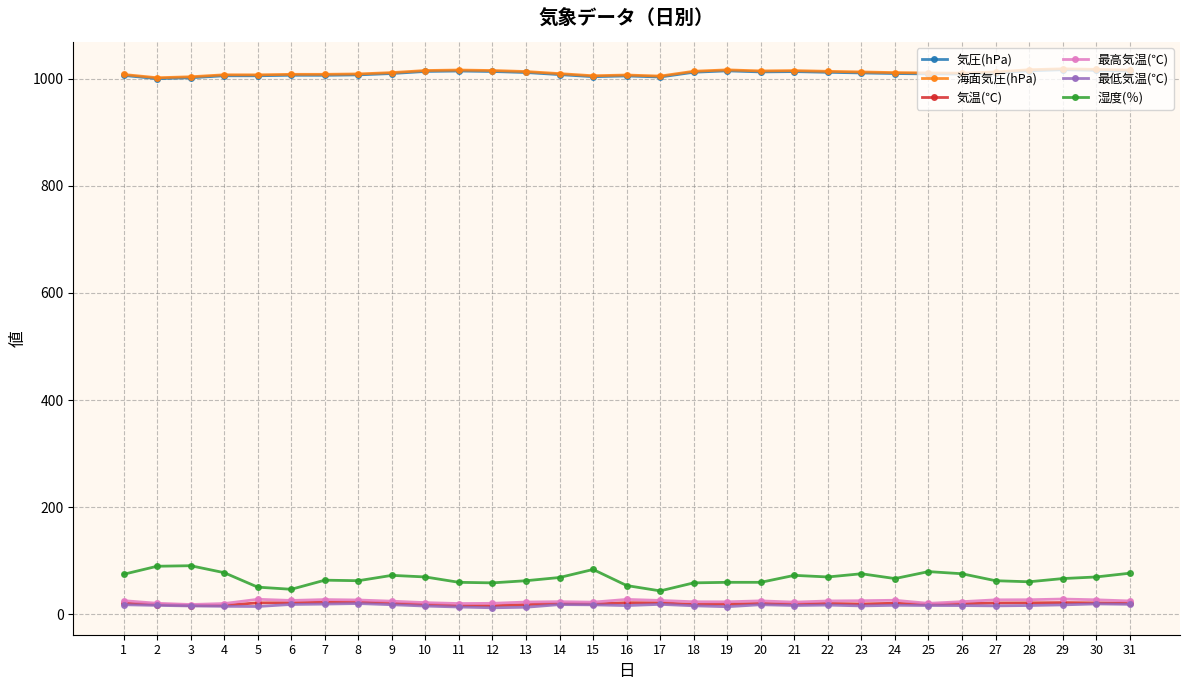

What is the maximum value for 気圧(hPa)?

1016.7